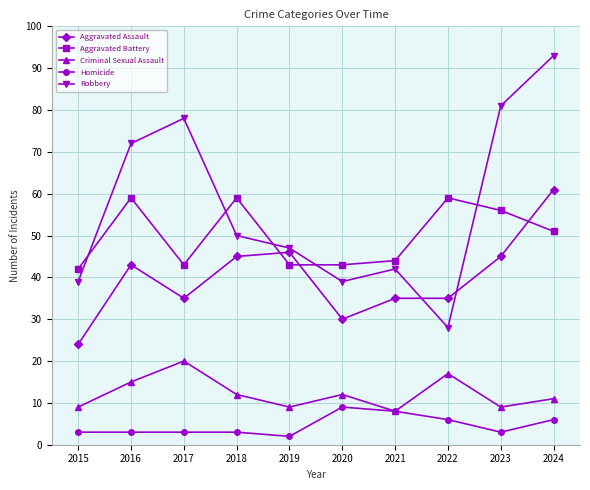

At which category is the sum across all series the highest?

2024